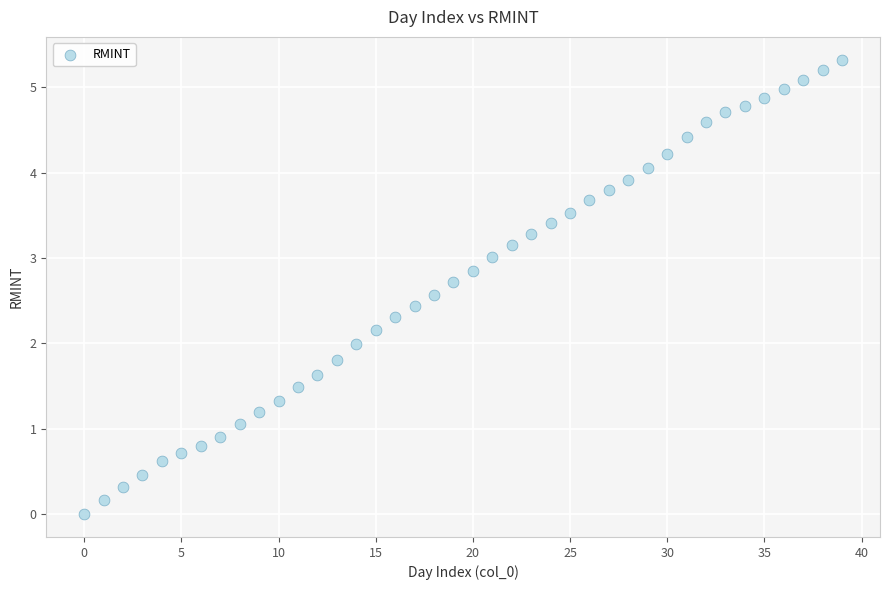

What is the range of Y values (max minus min)?

5.3